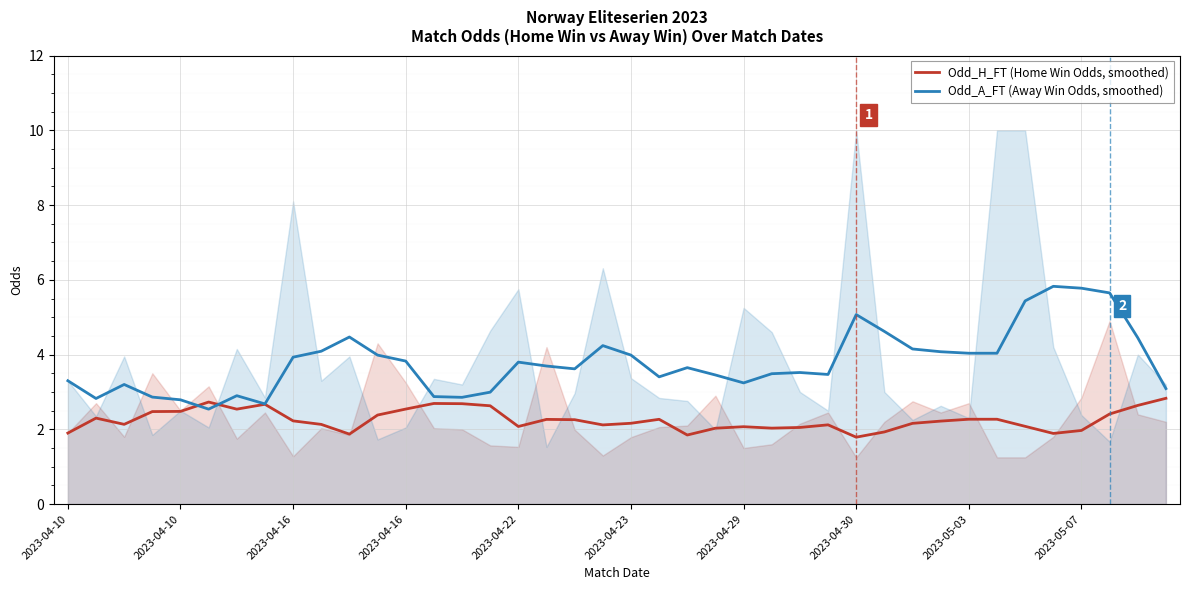

What is the average value of the Odd_H_FT (Home Win Odds, smoothed) series?

2.3